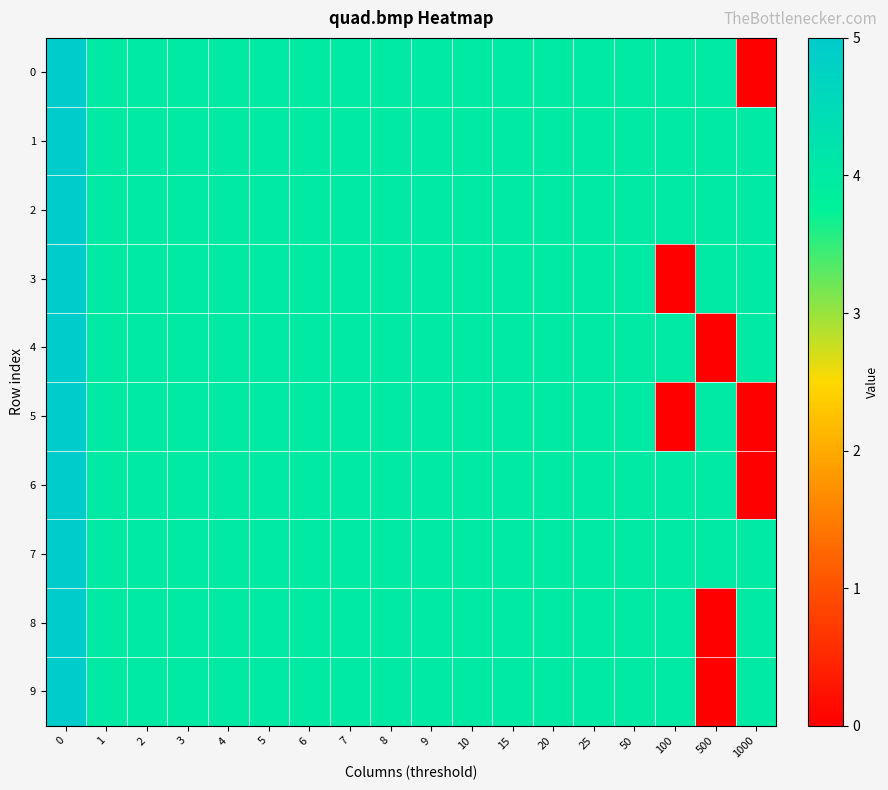

Between 500 and 50, which is larger?

500